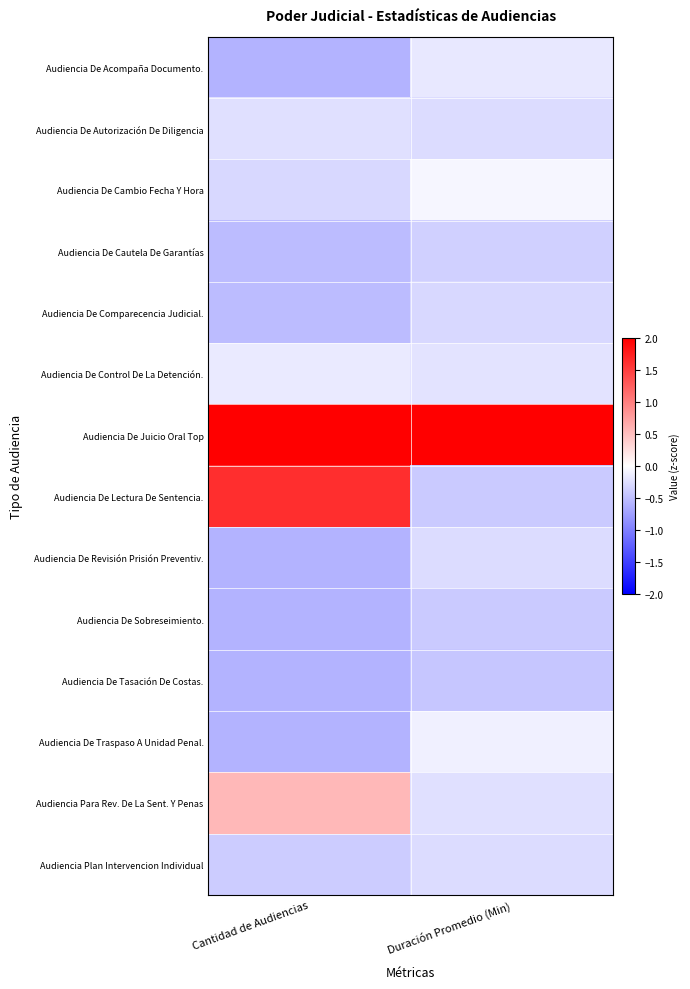

Which series changed the most between Cantidad de Audiencias and Duración Promedio (Min)?

Audiencia De Lectura De Sentencia.